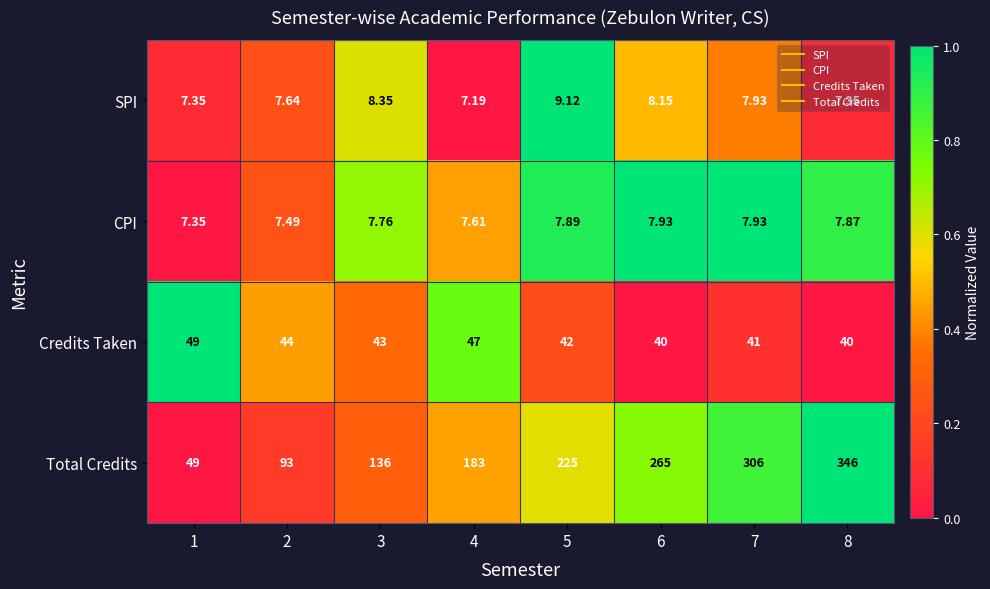

Rank the series at 2 from highest to lowest value.

Total Credits, Credits Taken, SPI, CPI